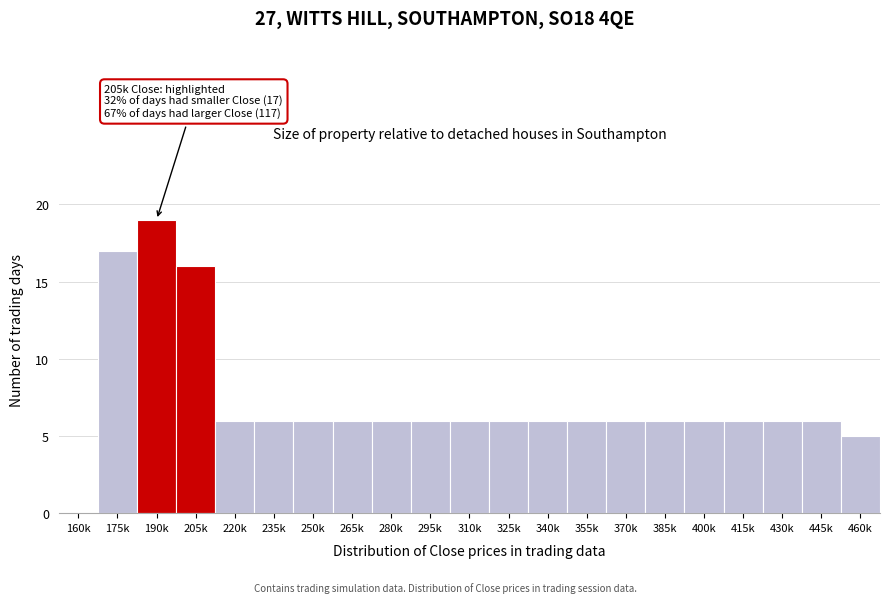

Reading left to right, list all the values displayed in this chart.

160k=0	175k=17	190k=19	205k=16	220k=6	235k=6	250k=6	265k=6	280k=6	295k=6	310k=6	325k=6	340k=6	355k=6	370k=6	385k=6	400k=6	415k=6	430k=6	445k=6	460k=5